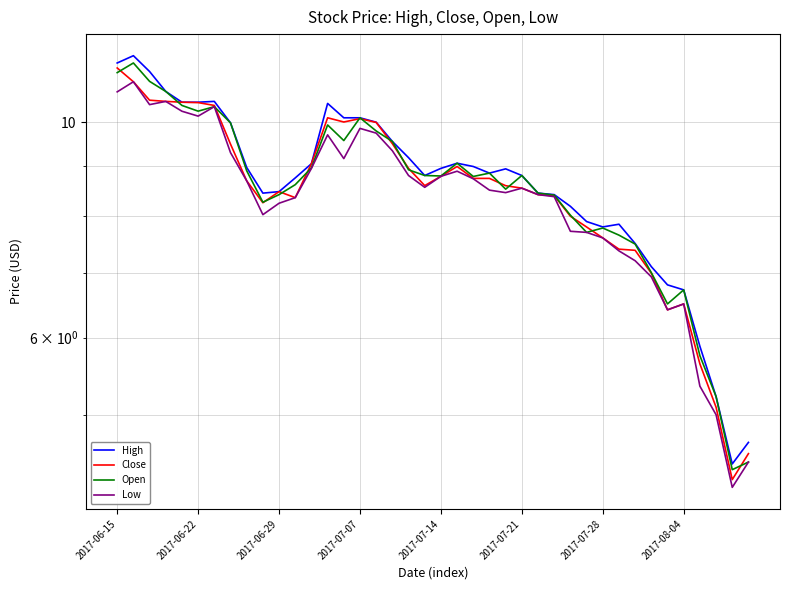

How many values in the Close series are below 8?

11